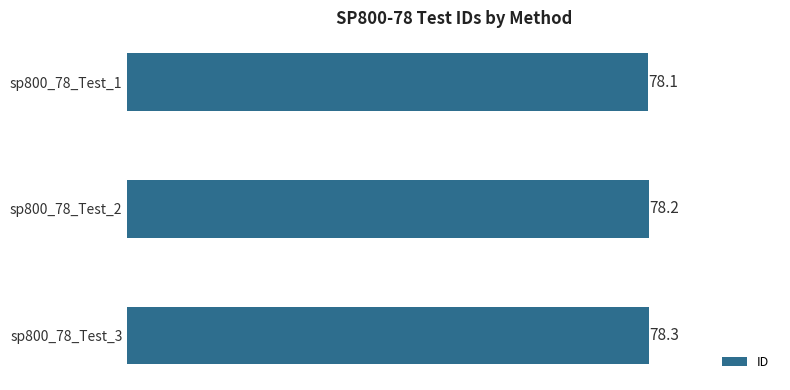

Does the chart contain any negative values?

No